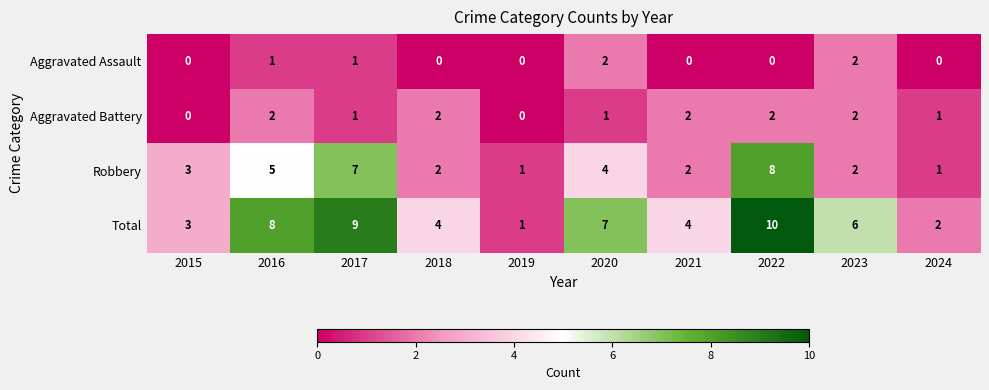

Which label corresponds to the largest value in the chart?

2022